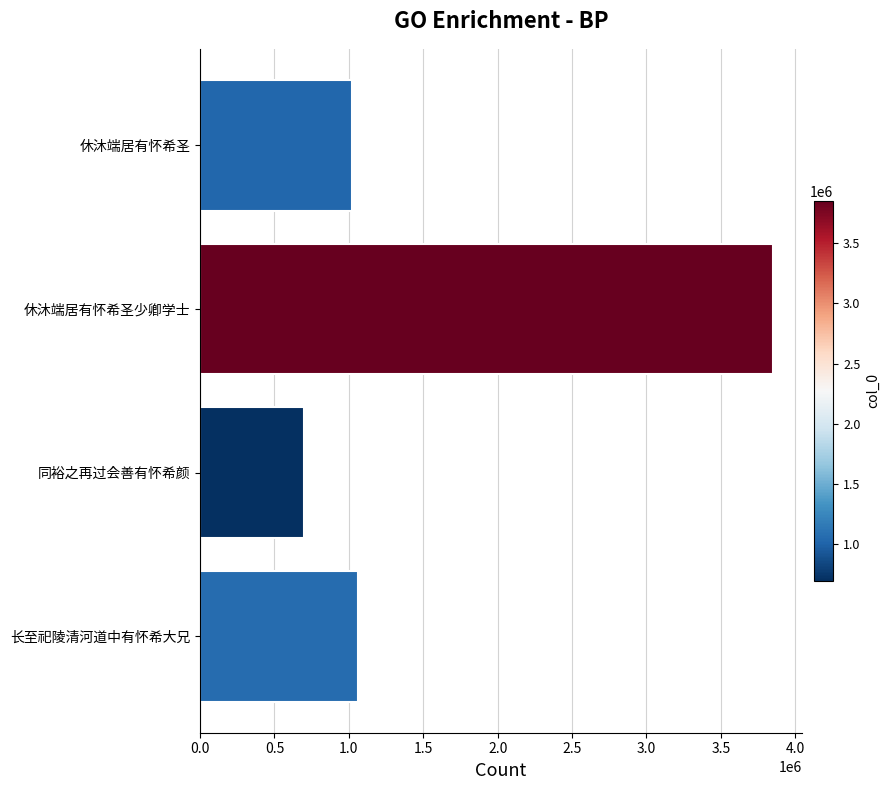

What is the minimum value shown in the chart?

697372